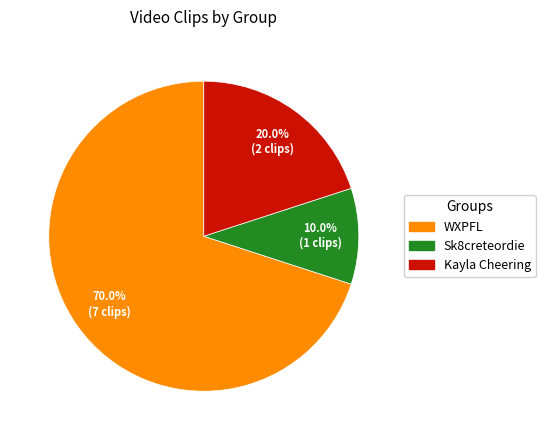

To the nearest percent, what is the difference between the largest and smallest slice percentages?

60%